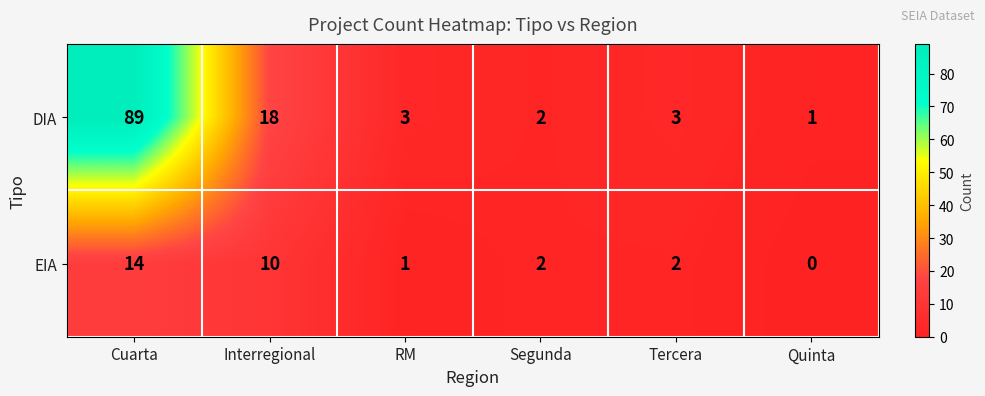

Which series has the largest total across all categories?

DIA